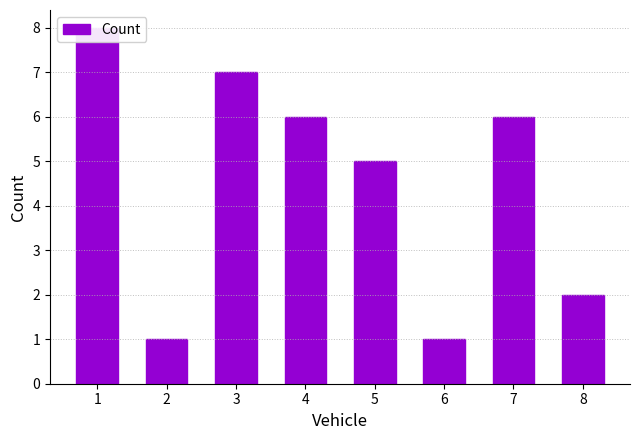

What is the difference between the values at 4 and 3?

1